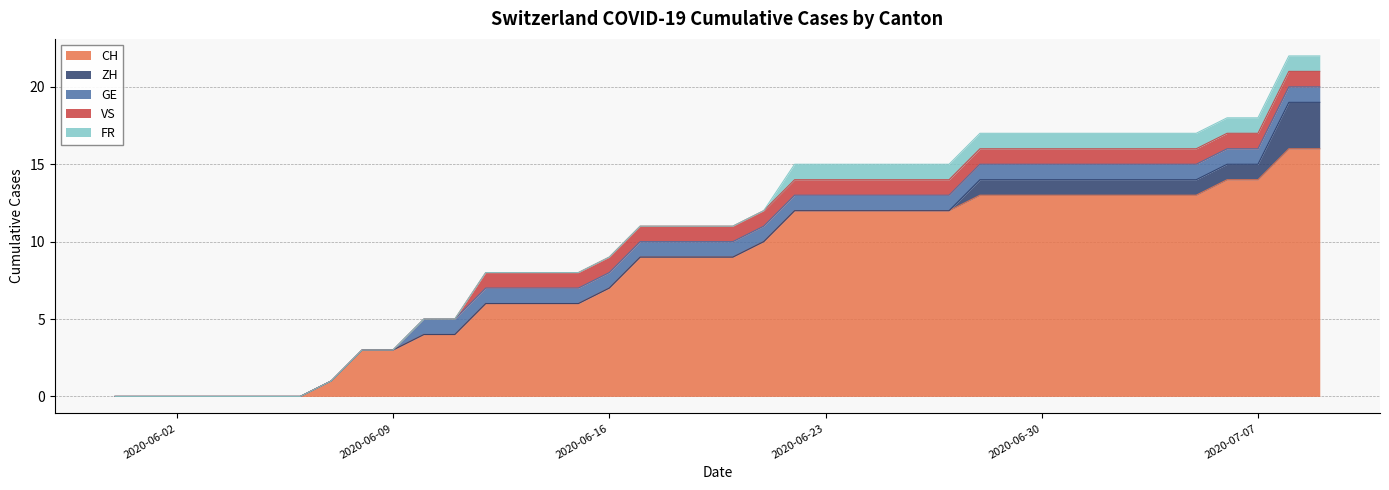

What is the label of the 27th point from the left?

2020-06-26